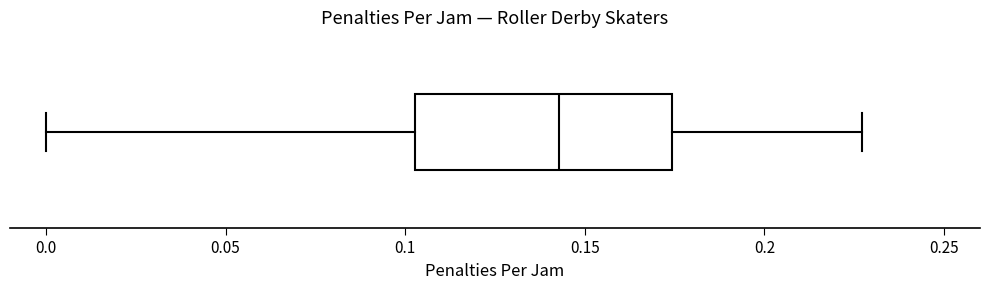

Transcribe this box plot: give where the median line is, the range the box spans, and where the two whiskers end, as read against the x-axis. The values are not printed on the chart, so give them approximately, as read against the axis.

median 0.145, box 0.105 to 0.175, whiskers 0.000 to 0.225